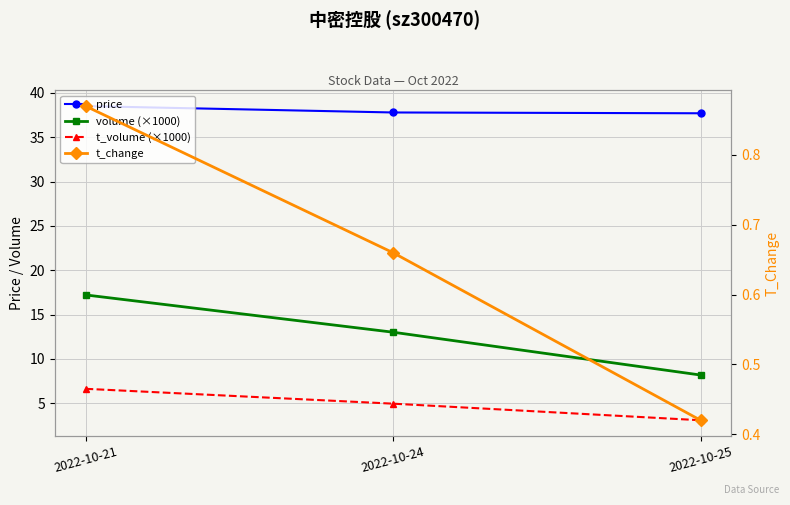

What is the maximum value for t_change?

0.9